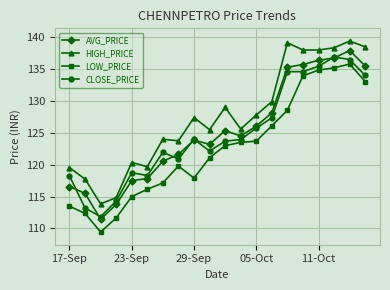

Which series has the largest total across all categories?

HIGH_PRICE